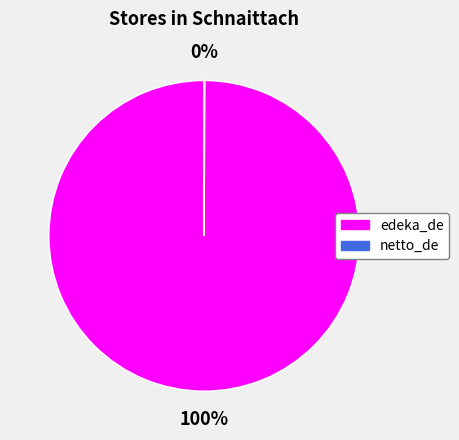

To the nearest percent, what percentage of the pie is edeka_de?

100%